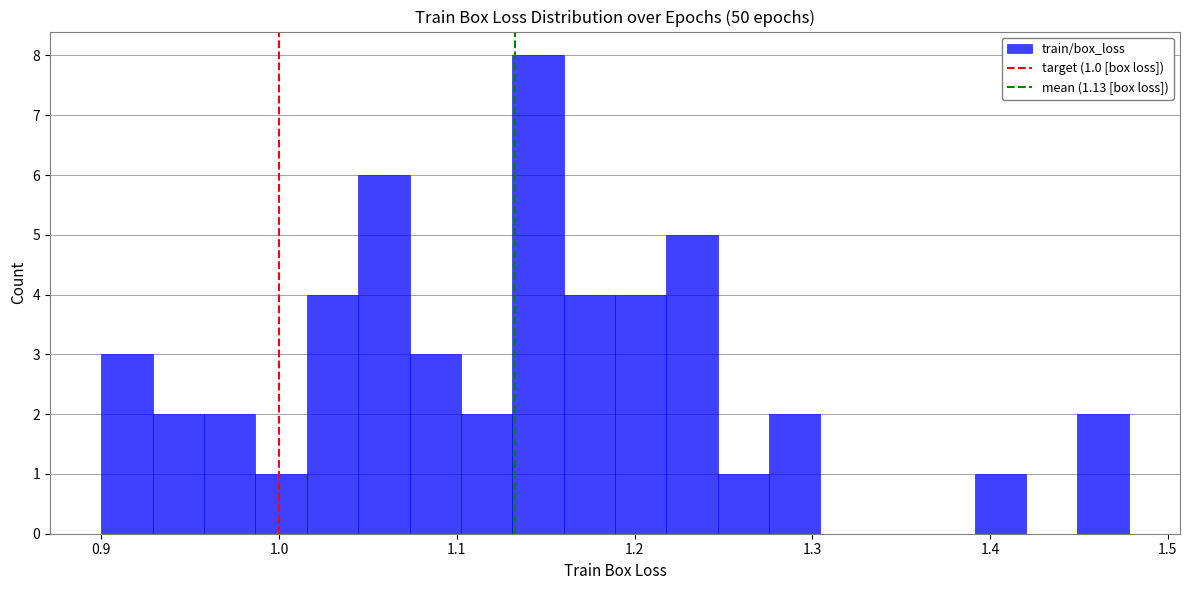

Read against the x-axis, roughly where is the centre of the tallest bar?

1.15